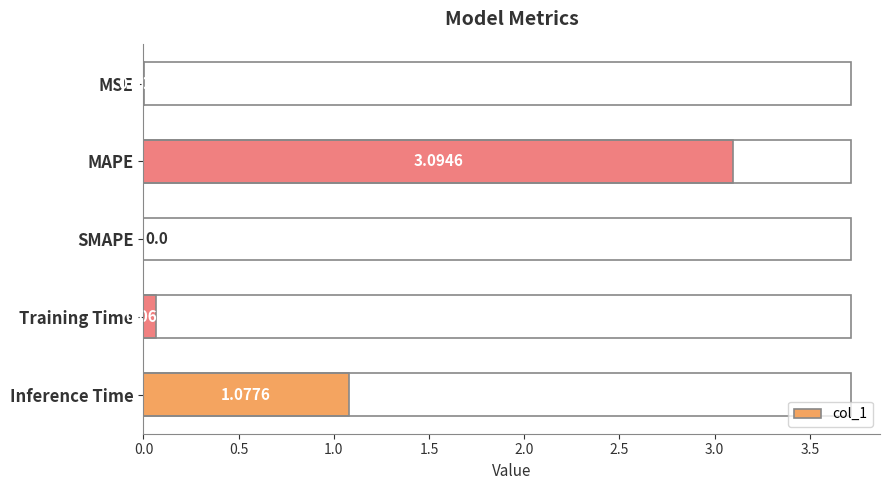

Which label corresponds to the largest value in the chart?

MAPE